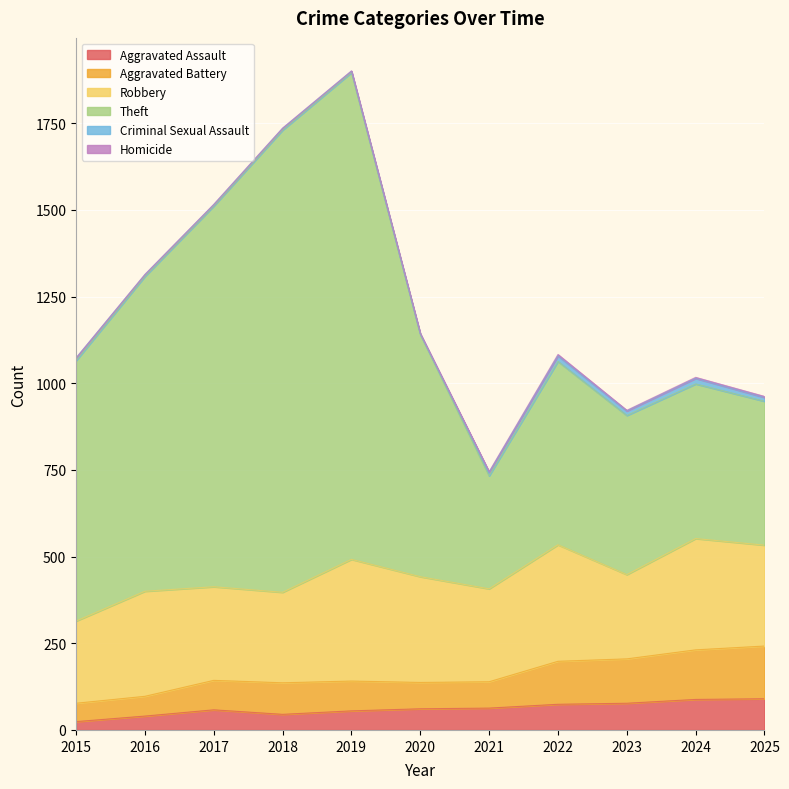

True or false: Theft has a value of 1216 at 2019.

False